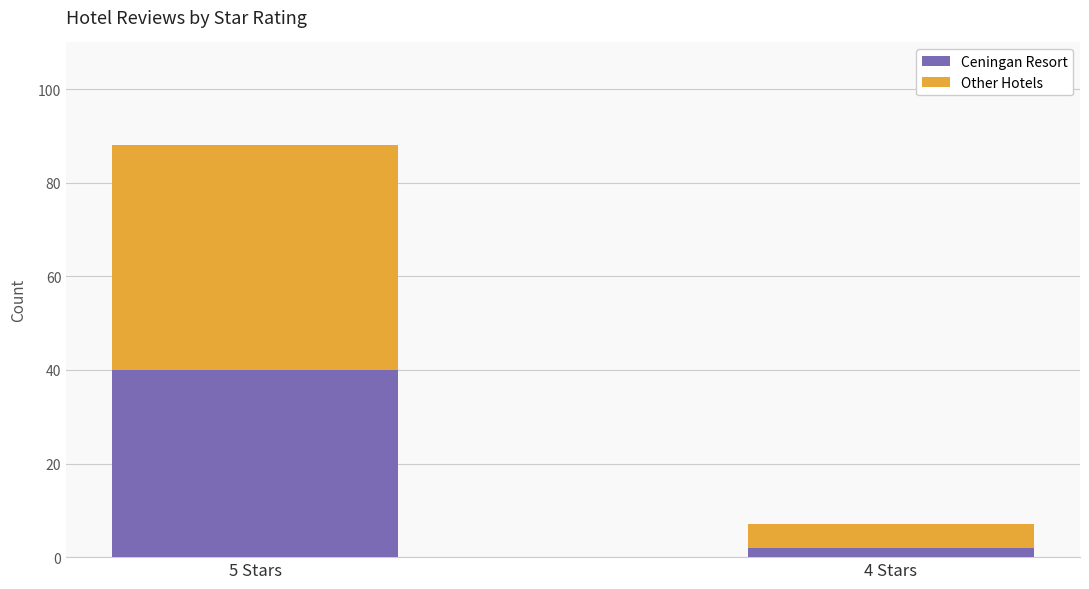

List the labels in order of Ceningan Resort value, smallest first.

4 Stars, 5 Stars